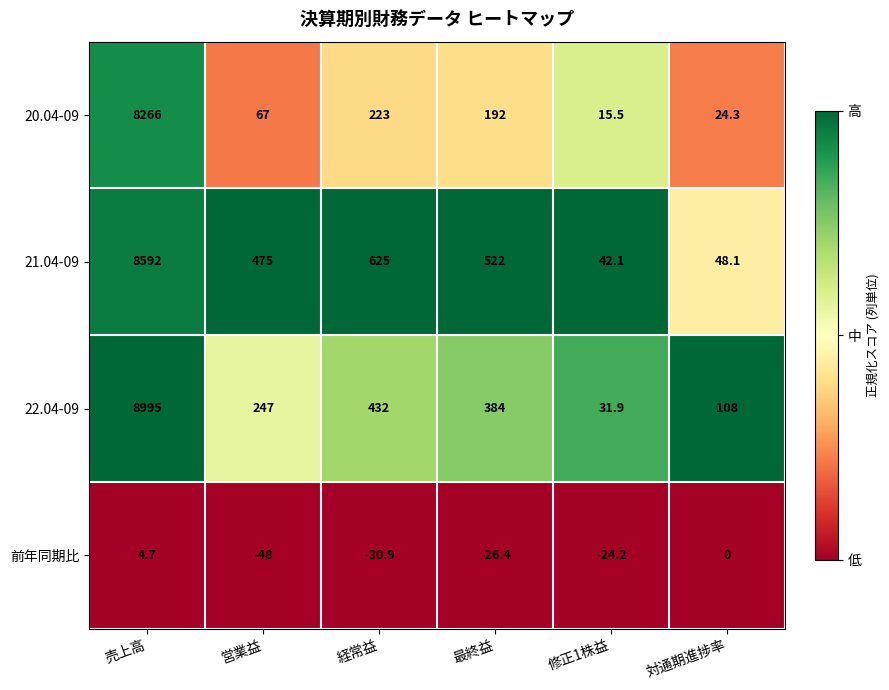

What is the minimum value shown in the chart?

-48.0